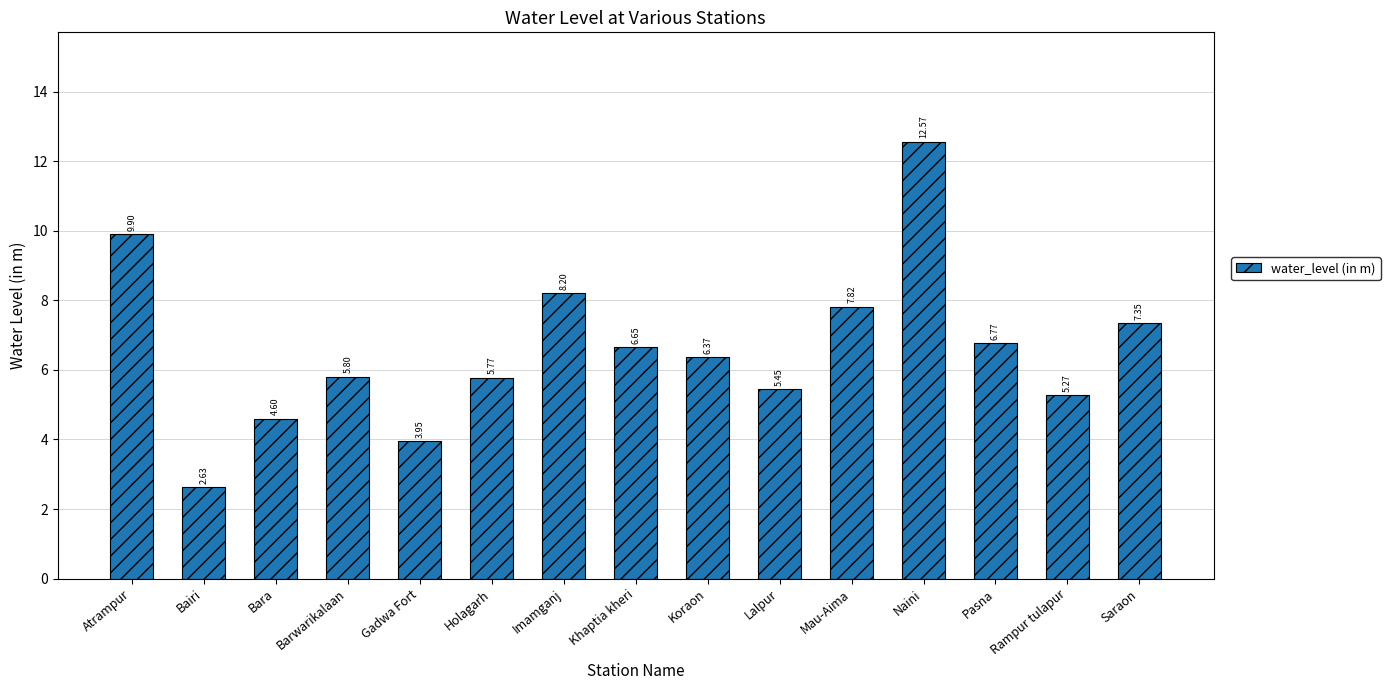

How many values exceed 6?

8